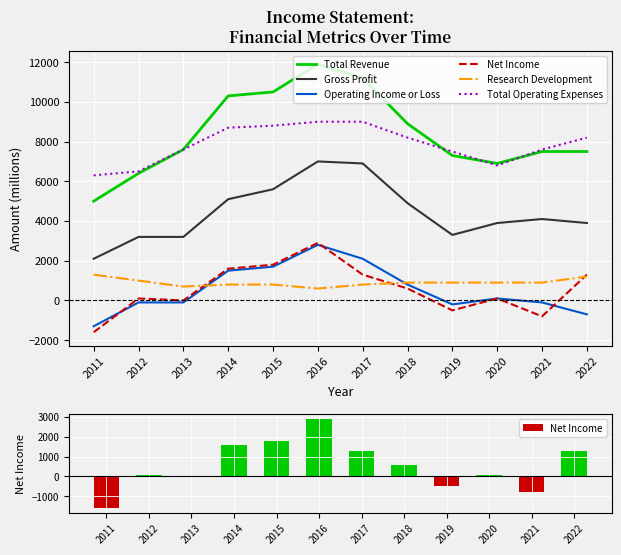

At which category is the sum across all series the highest?

2016